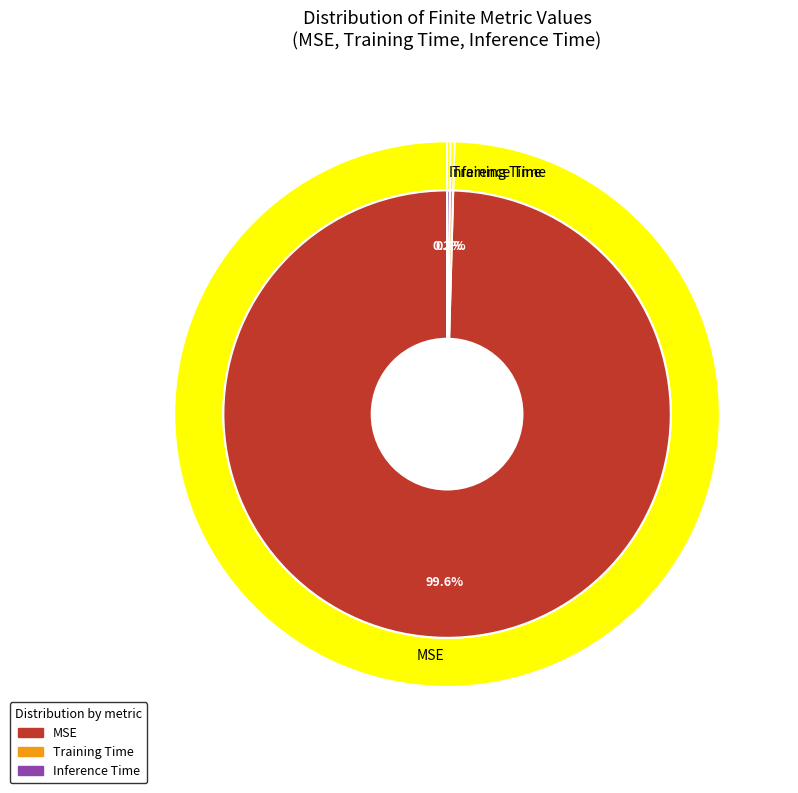

How many segments does this pie chart have?

3